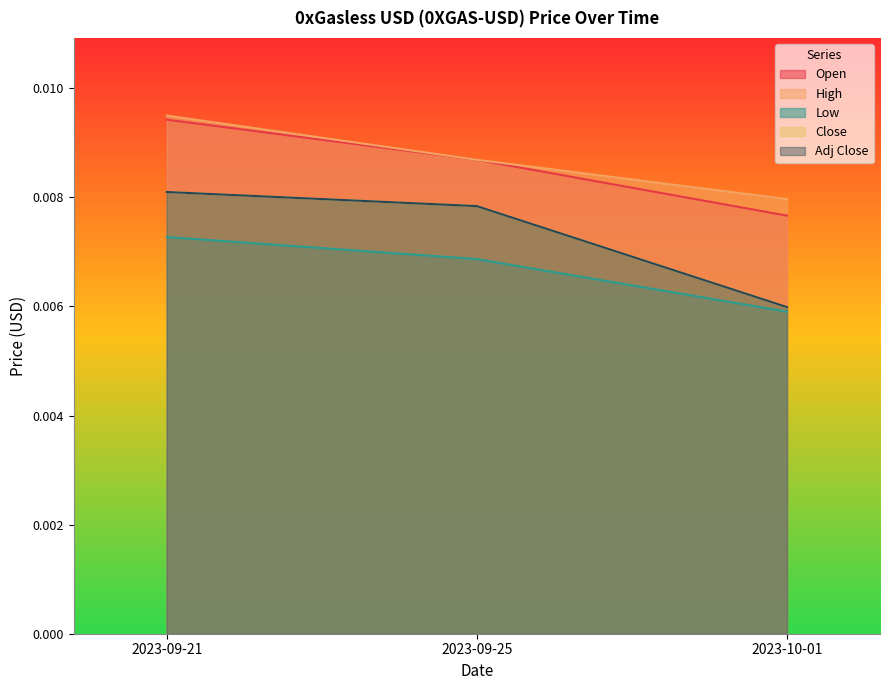

Does the chart display data point markers on the line(s)?

No